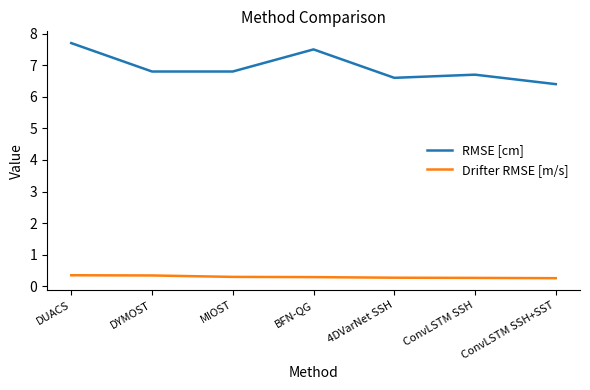

Which category has the highest value across all series?

DUACS